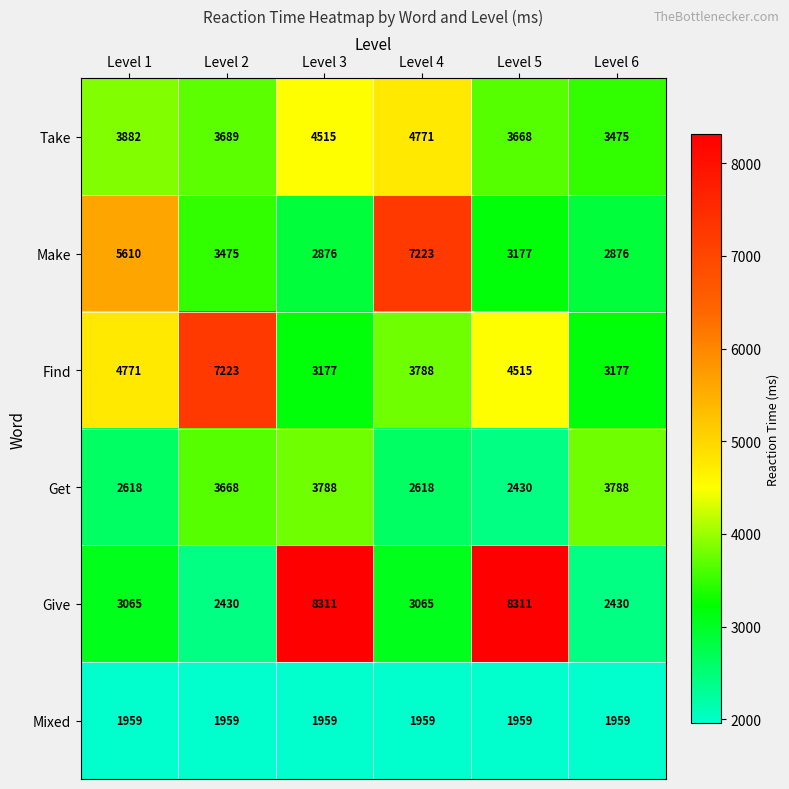

How many data points in Take are less than 3882?

3